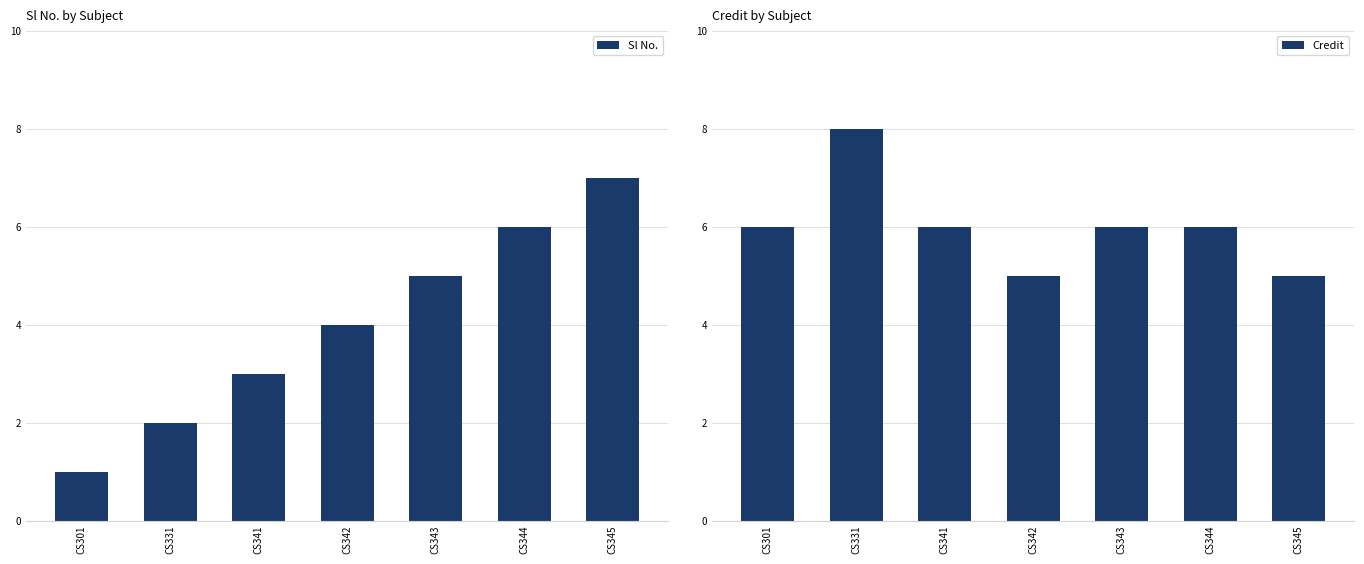

Count the Credit values in the range 5 to 6.

6